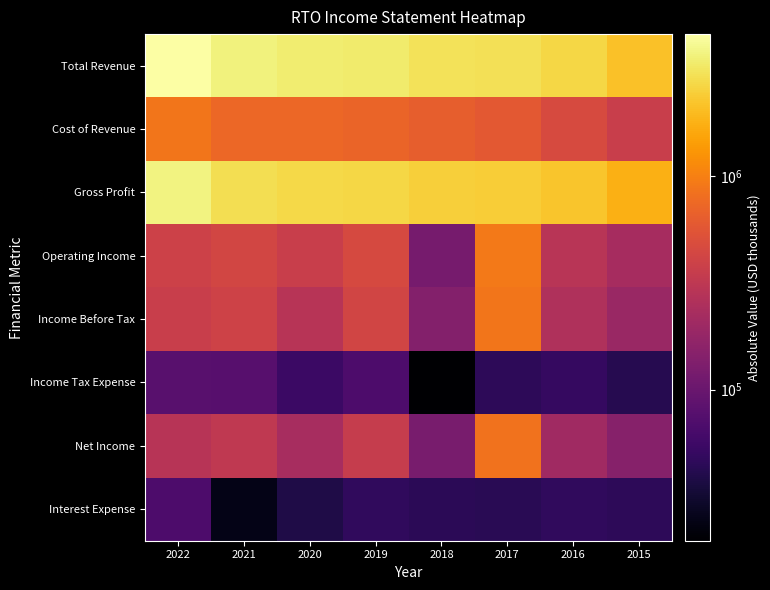

List the series in order of their peak value, lowest first.

Interest Expense, Income Tax Expense, Net Income, Cost of Revenue, Income Before Tax, Operating Income, Gross Profit, Total Revenue